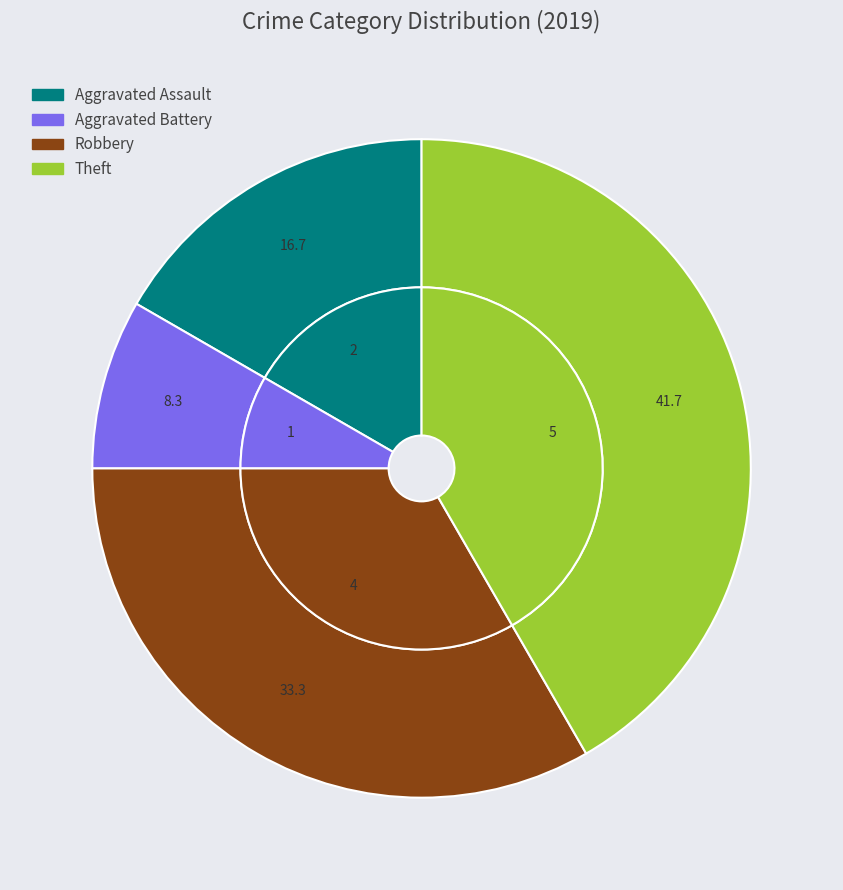

Does Aggravated Battery account for over 50% of the chart?

No